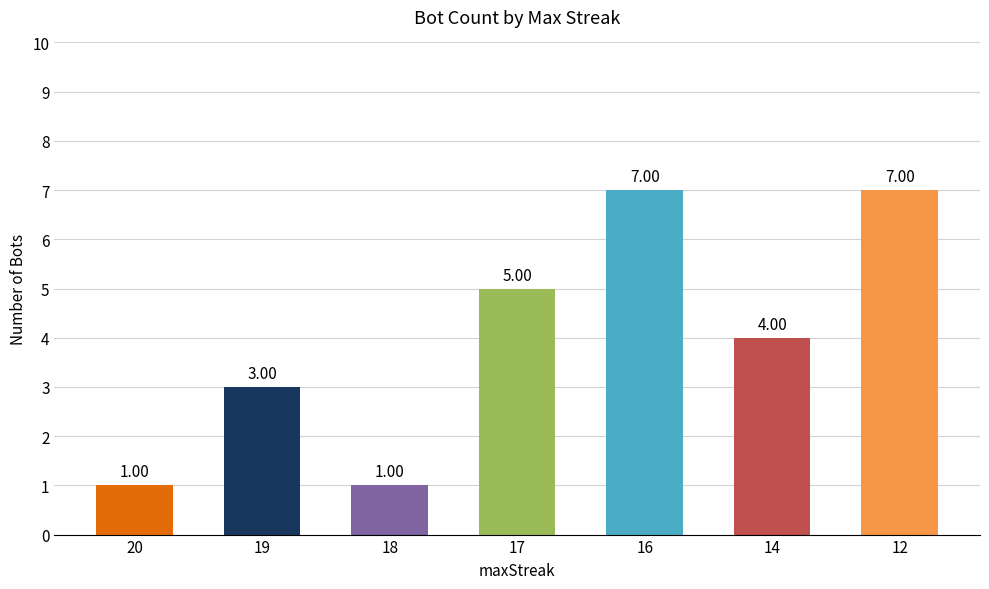

What value does the data have at 18?

1